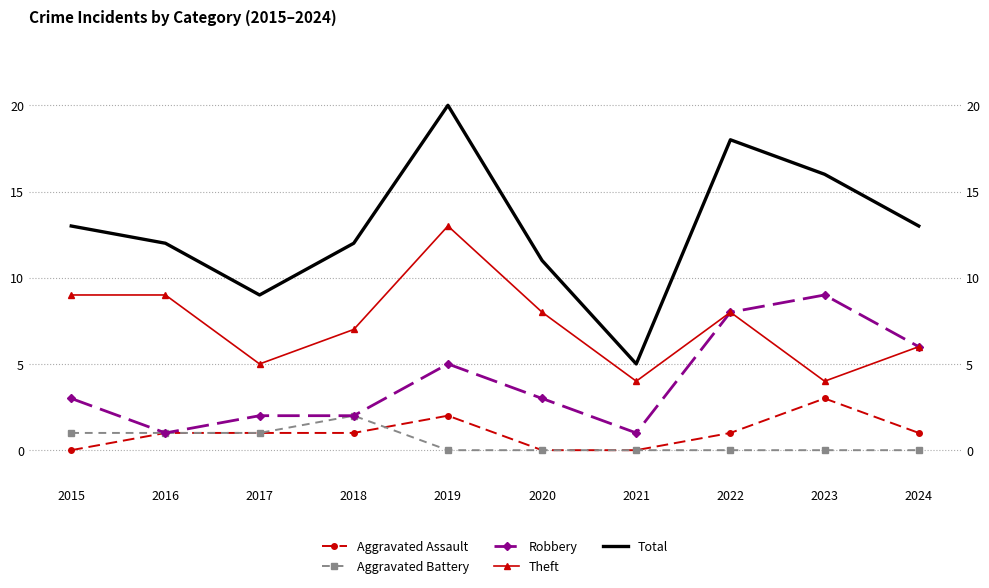

At which label does Robbery reach its peak?

2023